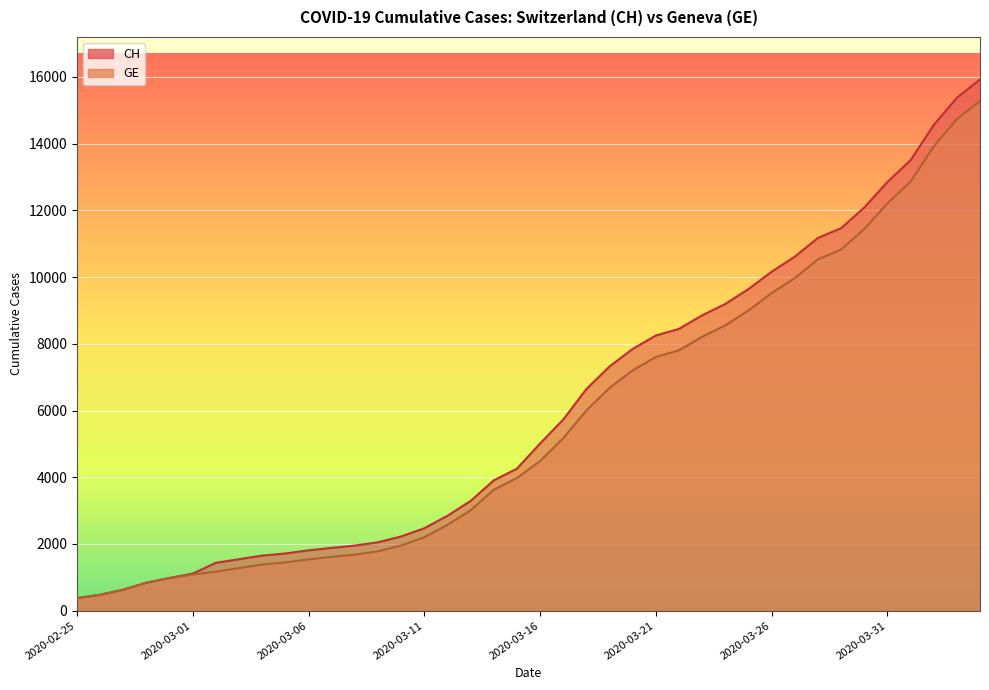

What is the maximum value for CH?

15926